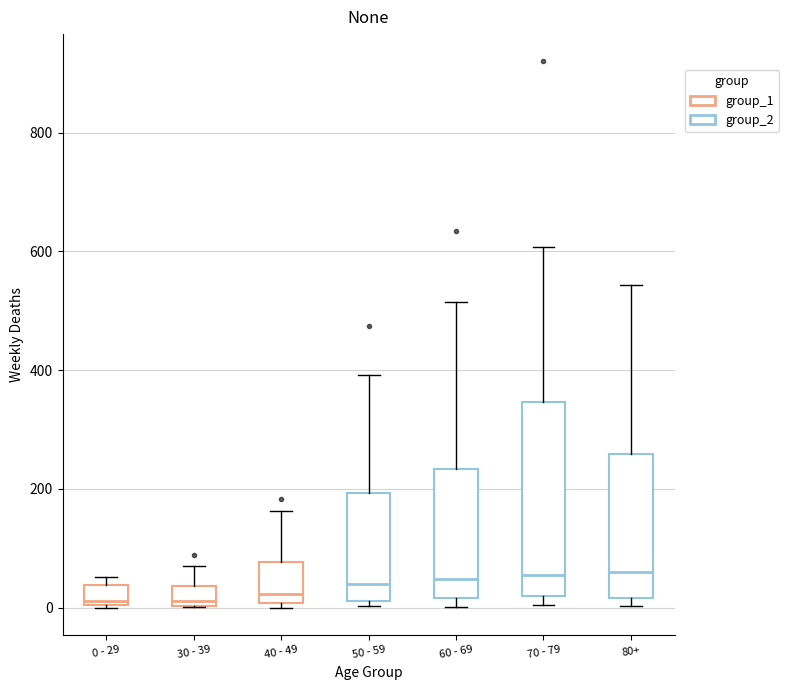

Reading left to right, transcribe this box plot: for each box, give where its median line is, the range the box spans, and where its two whiskers end, as read against the y-axis. The values are not printed on the chart, so give them approximately, as read against the axis.

0 - 29: median 20, box 0 to 40, whiskers 0 to 60
30 - 39: median 20, box 0 to 40, whiskers 0 to 80
40 - 49: median 20, box 0 to 80, whiskers 0 (just below the box's lower edge) to 160
50 - 59: median 40, box 20 to 200, whiskers 0 to 400
60 - 69: median 40, box 20 to 240, whiskers 0 to 520
70 - 79: median 60, box 20 to 340, whiskers 0 to 600
80+: median 60, box 20 to 260, whiskers 0 to 540